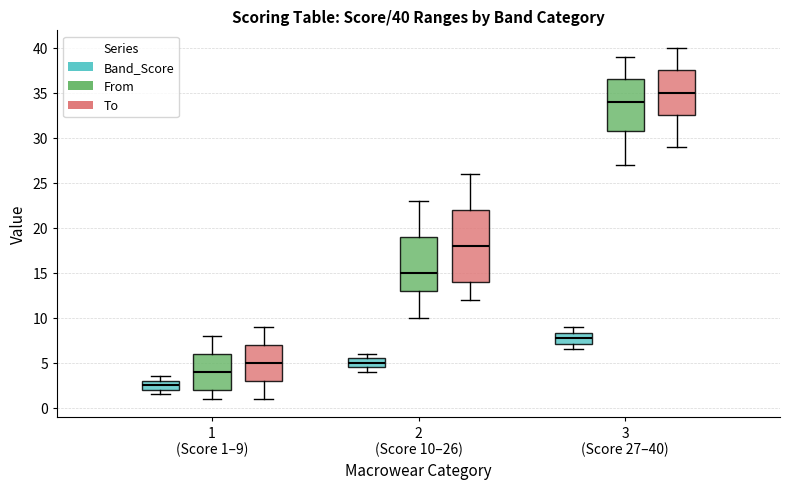

Comparing the boxes themselves (not the whiskers), which one is the tallest?

2 (Score 10–26) (To)